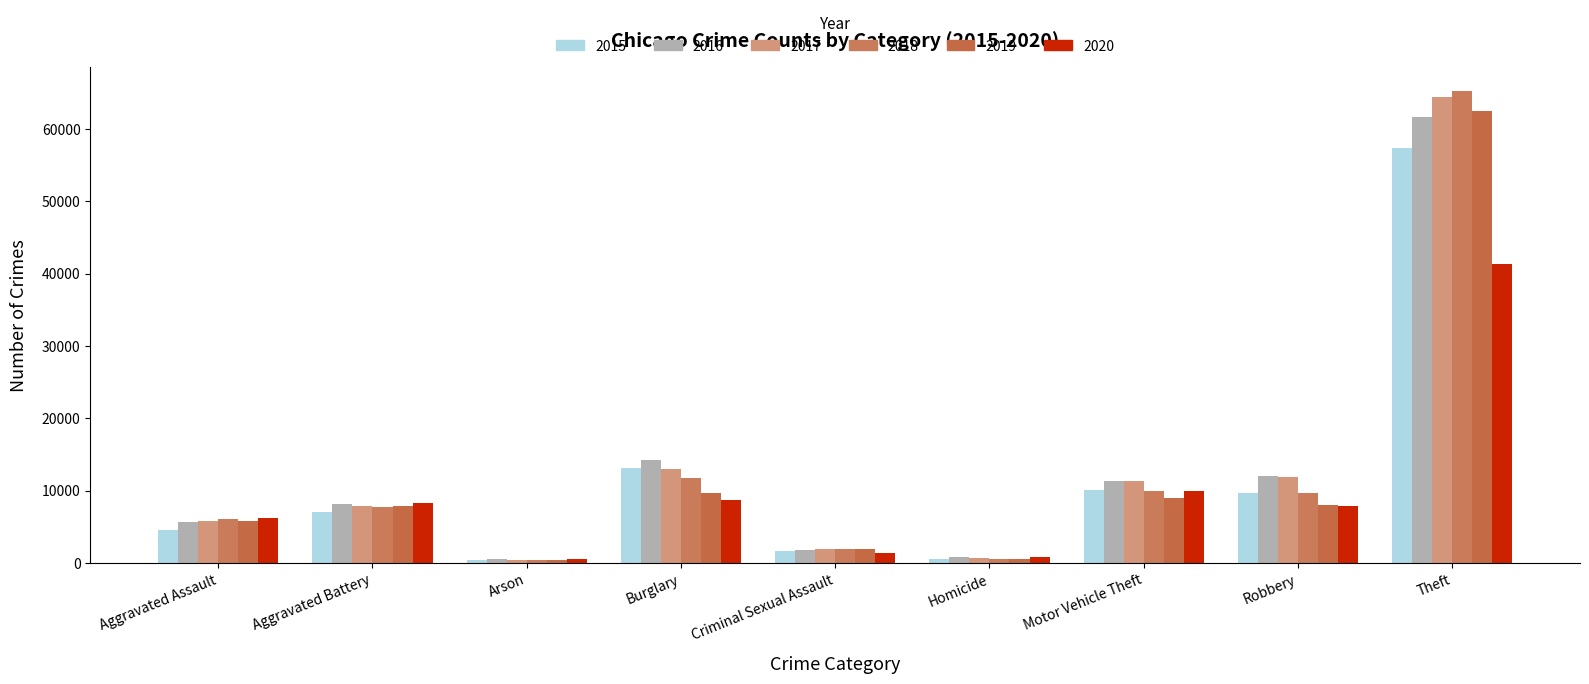

Is the value of 2016 at Burglary greater than the value of 2015 at Aggravated Assault?

Yes